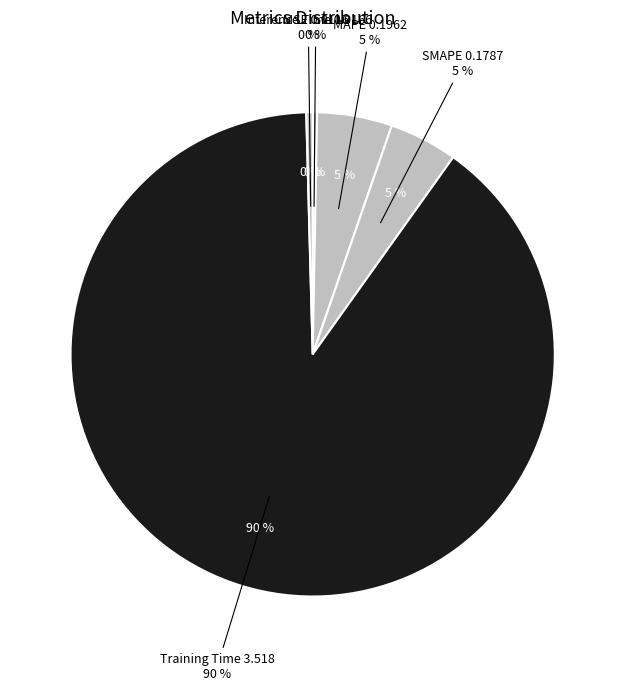

Do Inference Time and SMAPE together represent more than half of the pie?

No